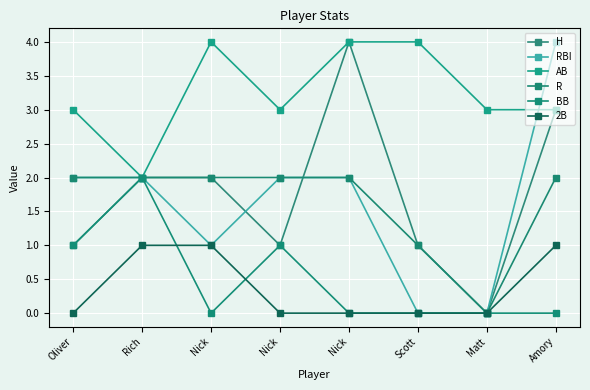

Is this an area chart (filled region under the line)?

No